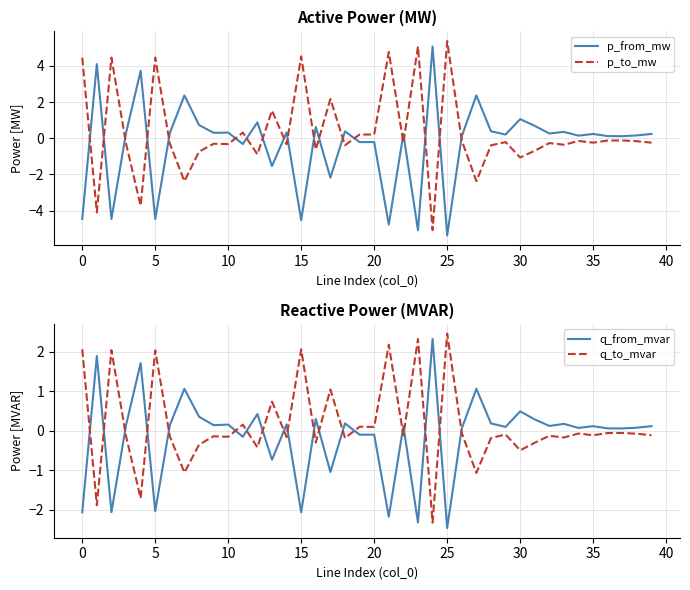

At which label does q_from_mvar reach its peak?

24